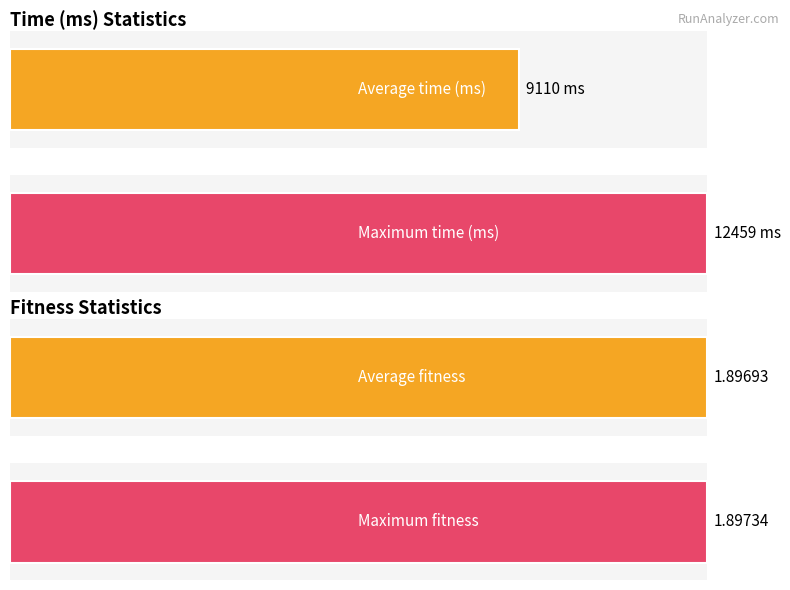

What is the greatest value displayed?

12459.0